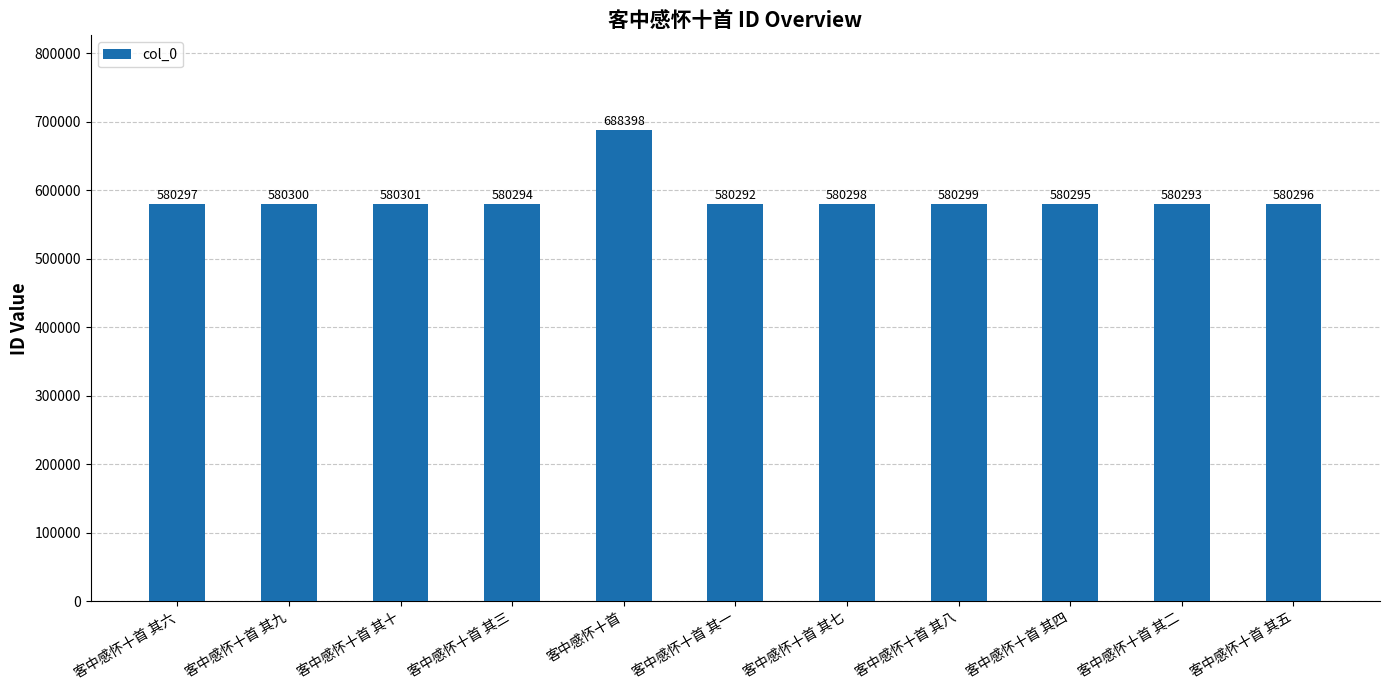

Reading left to right, transcribe all the data shown in this chart.

580297	580300	580301	580294	688398	580292	580298	580299	580295	580293	580296